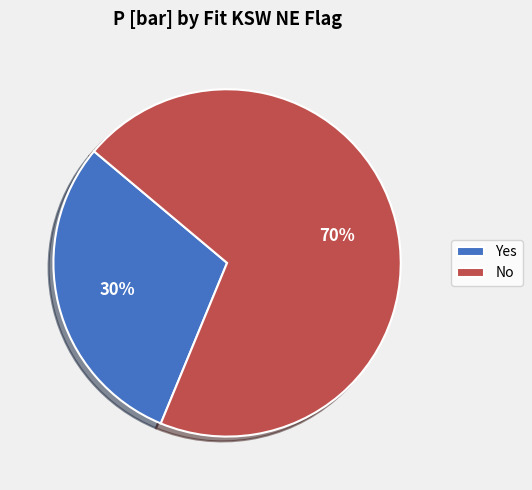

True or false: No accounts for 70% of the total.

True